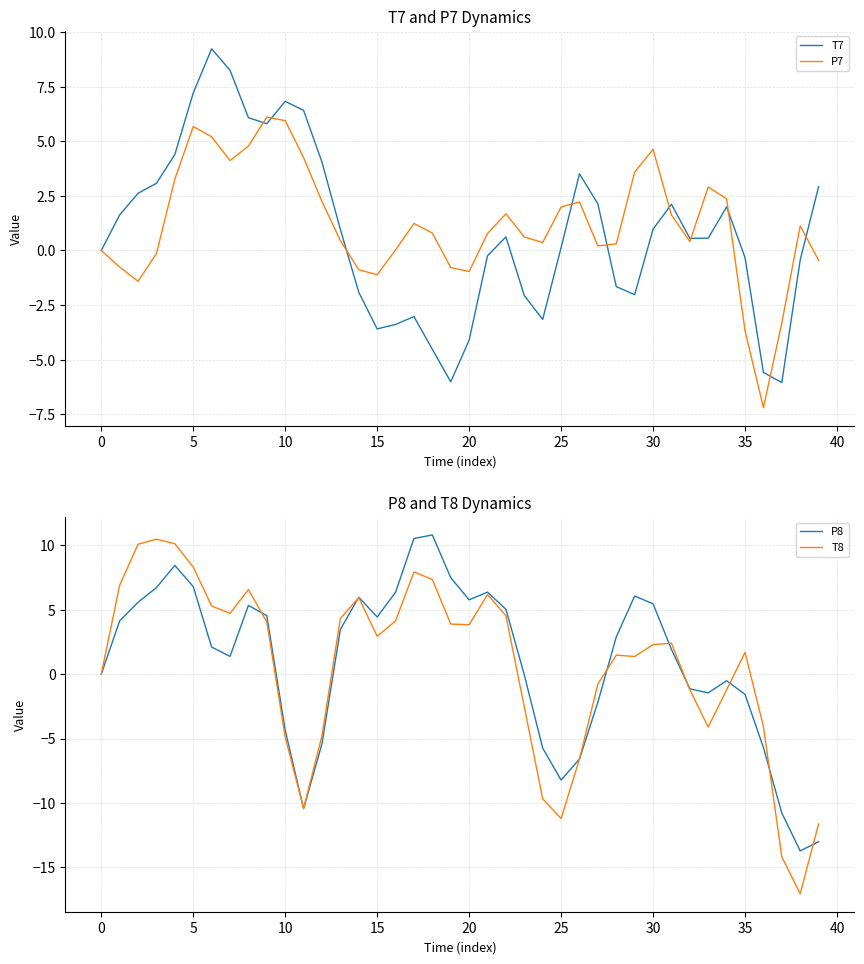

True or false: P8 has a value of -2.5 at 35.

False